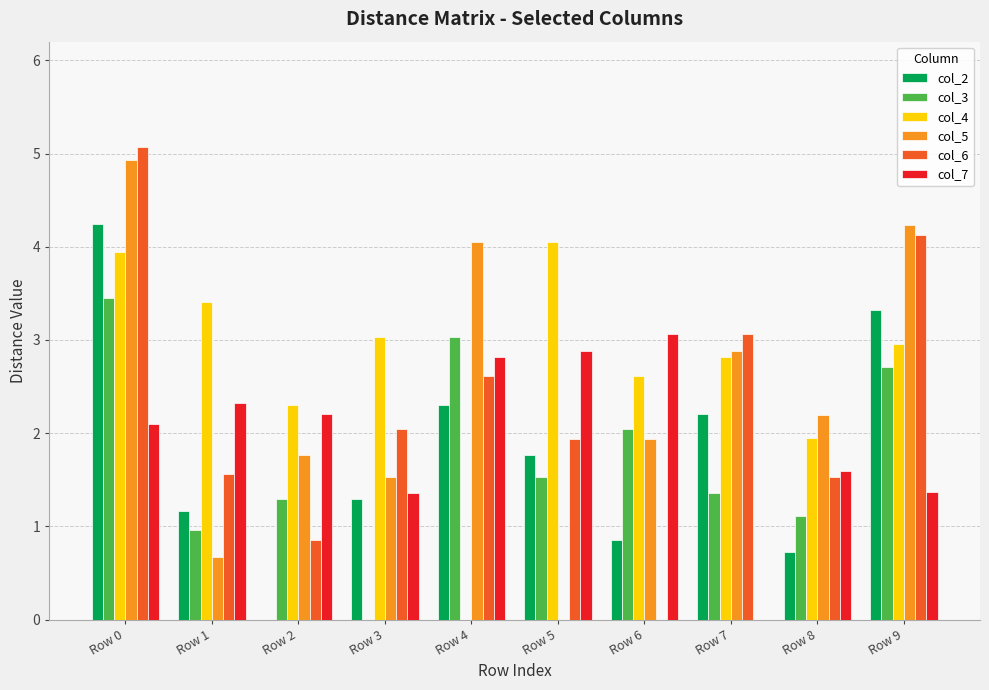

What is the greatest value displayed?

5.1